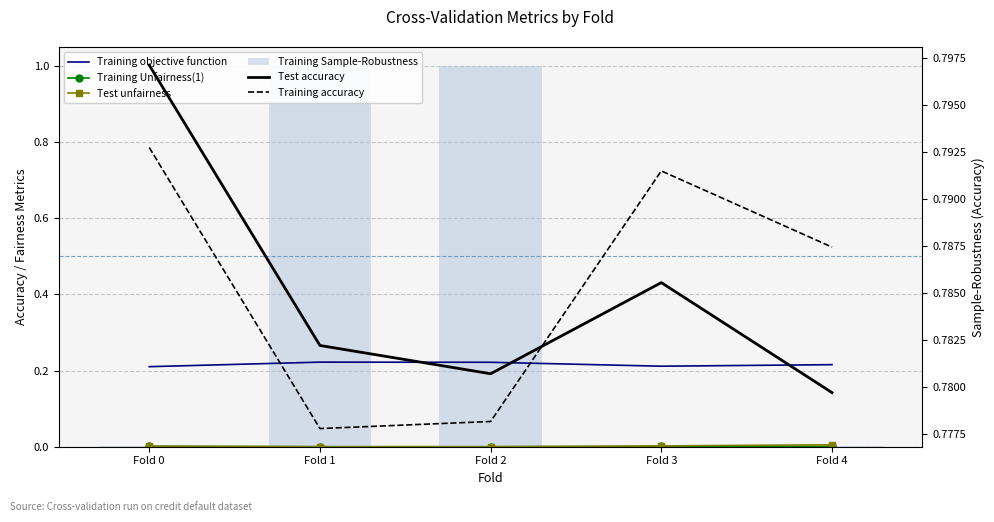

At which label does Training objective function reach its minimum?

Fold 0